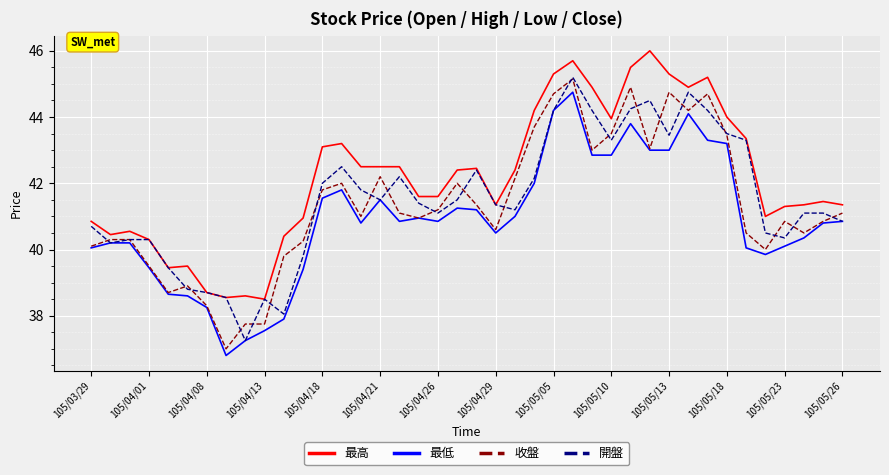

What is the smallest value displayed?

36.8